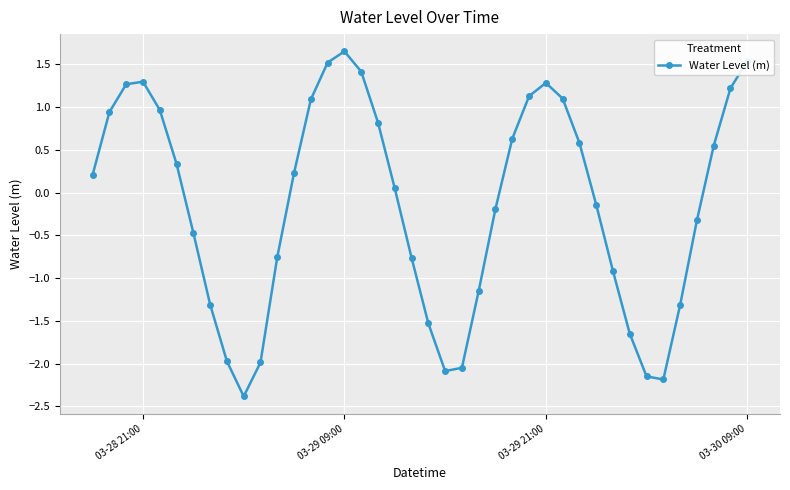

What is the smallest value displayed?

-2.4